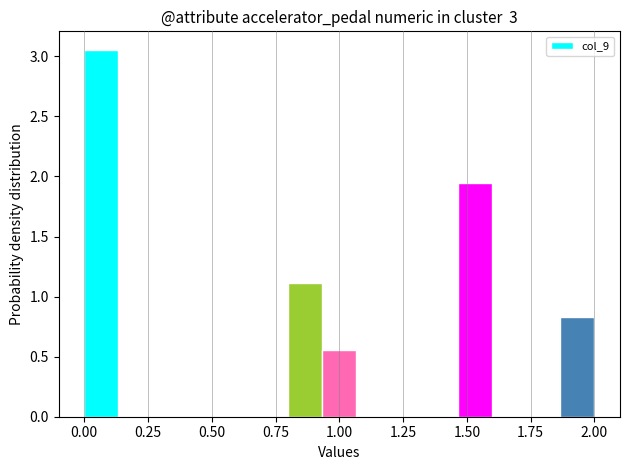

Read against the x-axis, roughly where is the centre of the tallest bar?

0.05